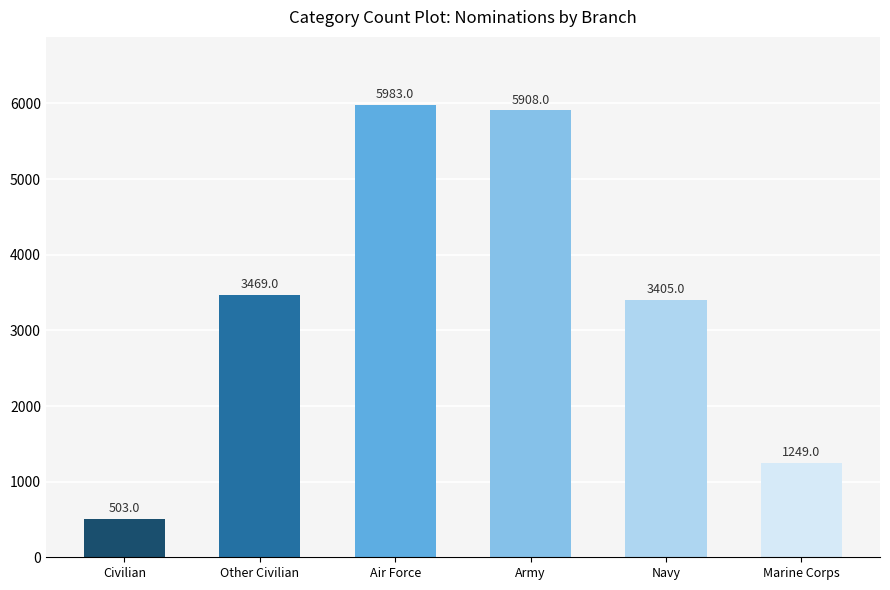

List the labels in order of value, largest first.

Air Force, Army, Other Civilian, Navy, Marine Corps, Civilian